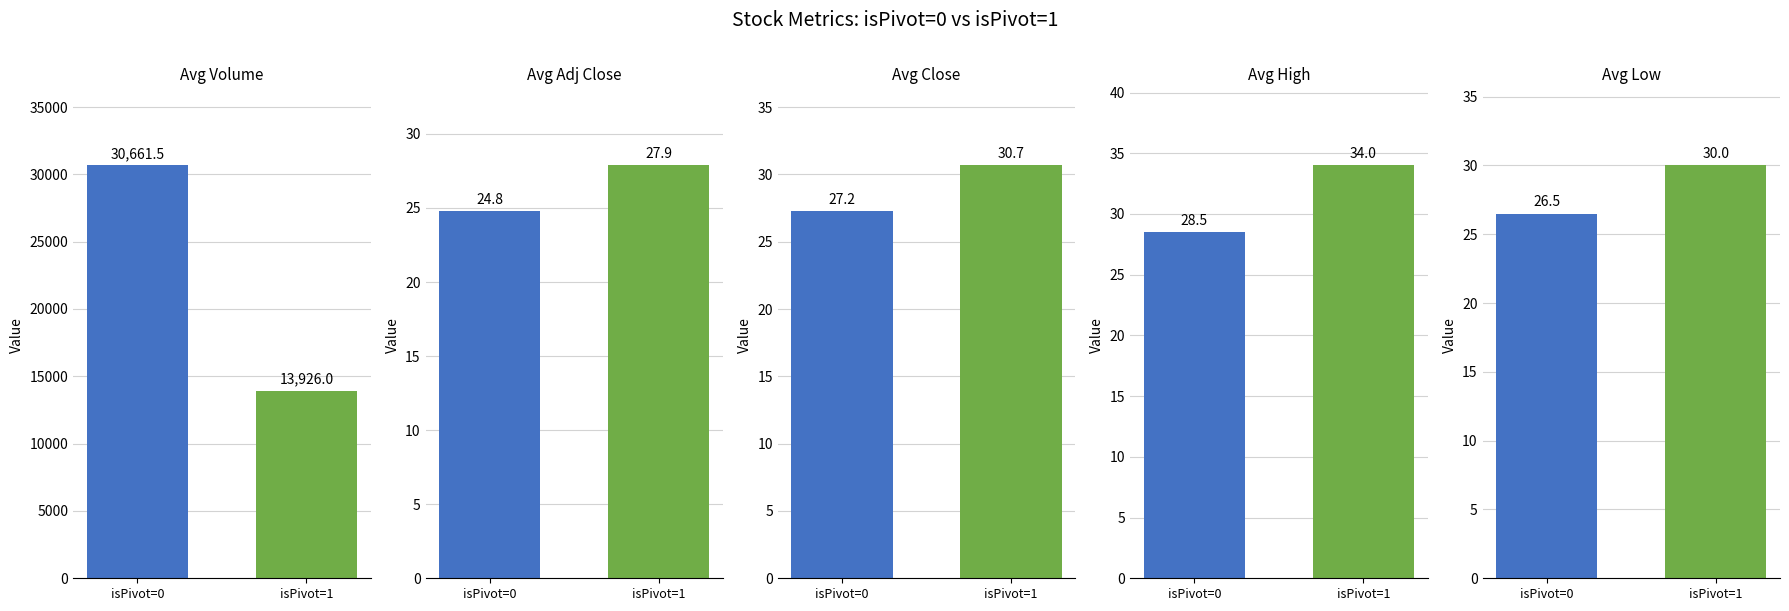

At how many categories does at least one series exceed 3551?

1